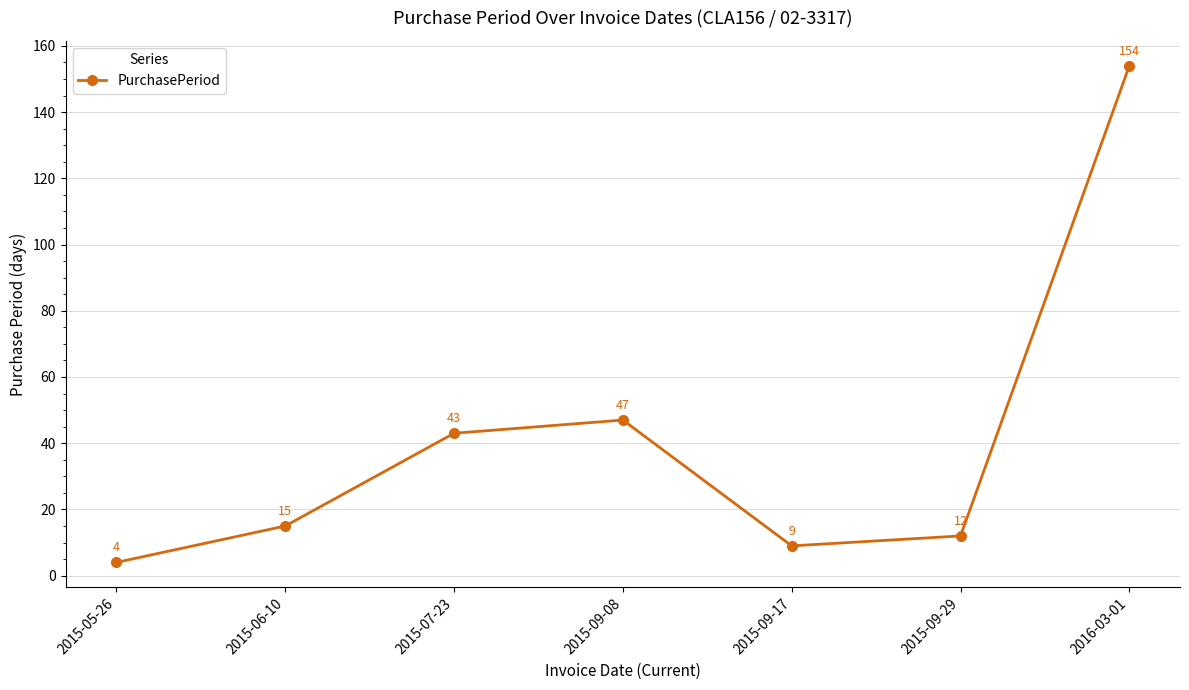

Does the chart have visible grid lines?

Yes